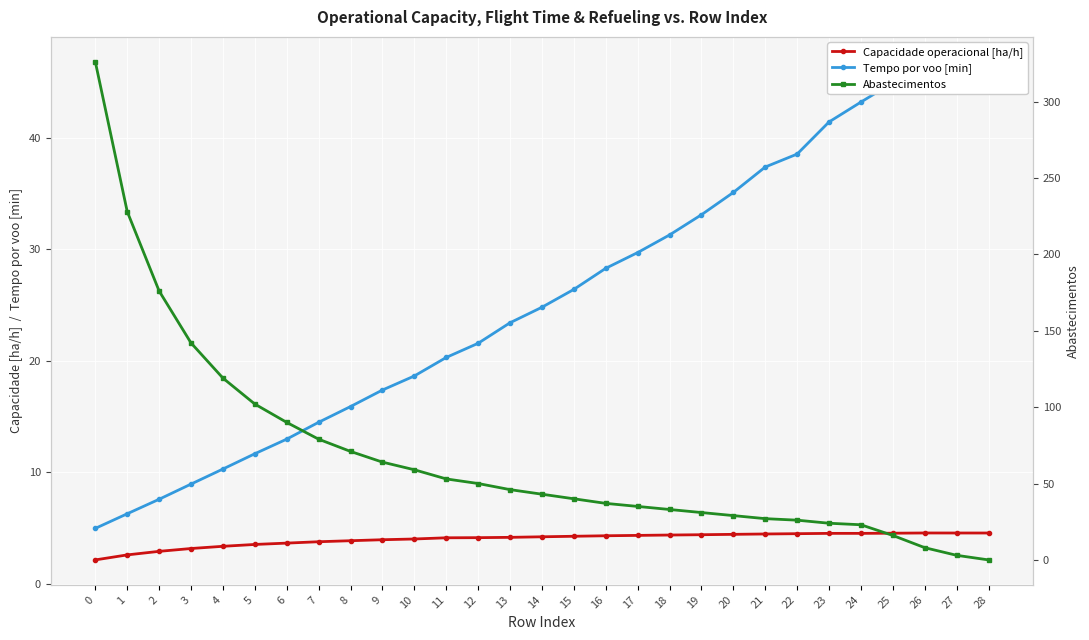

Which series has the largest total across all categories?

Abastecimentos